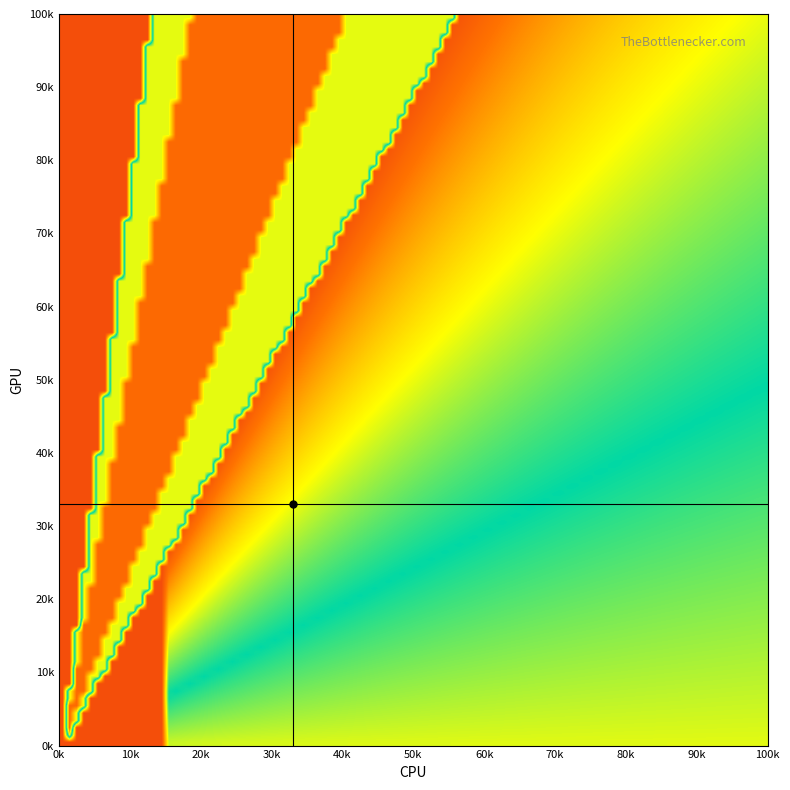

At which category is the sum across all series the highest?

60